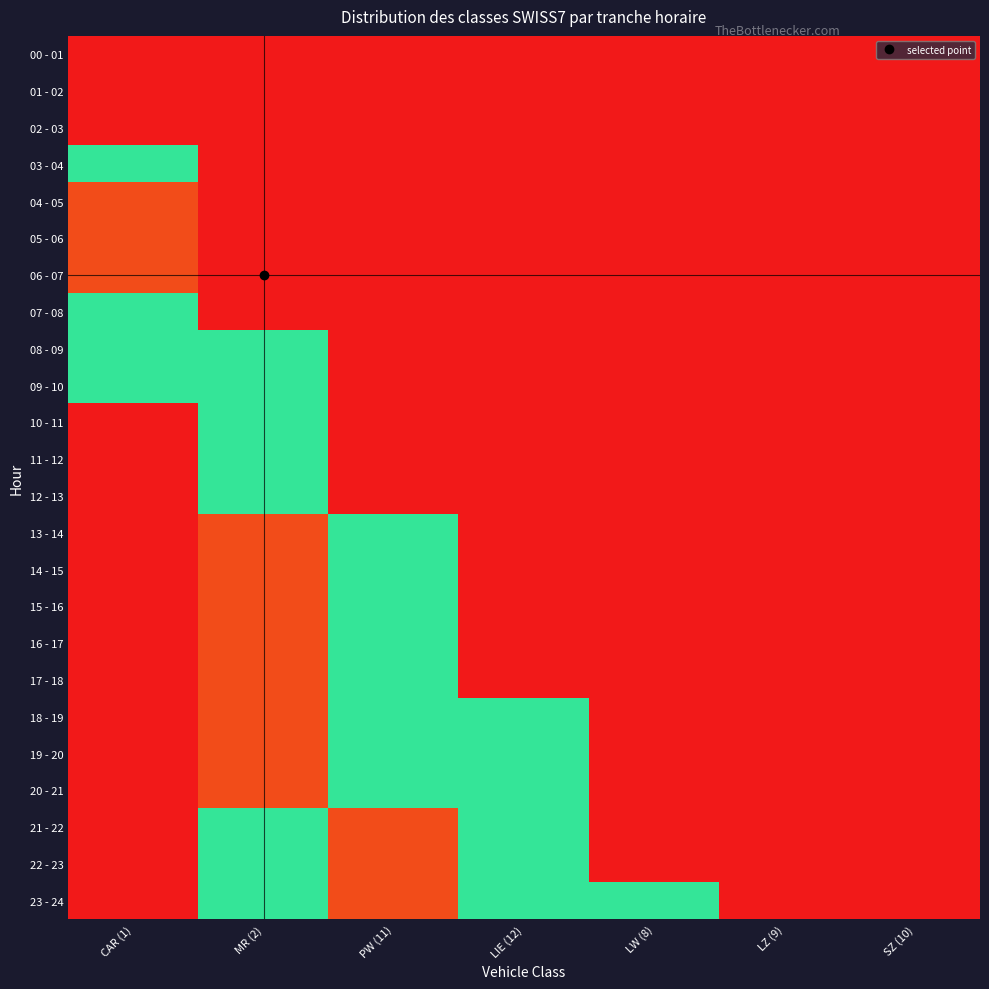

Reading right to left, extract all data points from this chart.

00 - 01: SZ (10)=0.0	LZ (9)=0.0	LW (8)=0.0	LIE (12)=0.0	PW (11)=0.0	MR (2)=0.0	CAR (1)=0.0
01 - 02: SZ (10)=0.0	LZ (9)=0.0	LW (8)=0.0	LIE (12)=0.0	PW (11)=0.0	MR (2)=0.0	CAR (1)=0.0
02 - 03: SZ (10)=0.0	LZ (9)=0.0	LW (8)=0.0	LIE (12)=0.0	PW (11)=0.0	MR (2)=0.0	CAR (1)=0.0
03 - 04: SZ (10)=0.0	LZ (9)=0.0	LW (8)=0.0	LIE (12)=0.0	PW (11)=0.0	MR (2)=0.0	CAR (1)=0.5
04 - 05: SZ (10)=0.0	LZ (9)=0.0	LW (8)=0.0	LIE (12)=0.0	PW (11)=0.0	MR (2)=0.0	CAR (1)=1.0
05 - 06: SZ (10)=0.0	LZ (9)=0.0	LW (8)=0.0	LIE (12)=0.0	PW (11)=0.0	MR (2)=0.0	CAR (1)=1.0
06 - 07: SZ (10)=0.0	LZ (9)=0.0	LW (8)=0.0	LIE (12)=0.0	PW (11)=0.0	MR (2)=0.0	CAR (1)=1.0
07 - 08: SZ (10)=0.0	LZ (9)=0.0	LW (8)=0.0	LIE (12)=0.0	PW (11)=0.0	MR (2)=0.0	CAR (1)=0.5
08 - 09: SZ (10)=0.0	LZ (9)=0.0	LW (8)=0.0	LIE (12)=0.0	PW (11)=0.0	MR (2)=0.5	CAR (1)=0.5
09 - 10: SZ (10)=0.0	LZ (9)=0.0	LW (8)=0.0	LIE (12)=0.0	PW (11)=0.0	MR (2)=0.5	CAR (1)=0.5
10 - 11: SZ (10)=0.0	LZ (9)=0.0	LW (8)=0.0	LIE (12)=0.0	PW (11)=0.0	MR (2)=0.5	CAR (1)=0.0
11 - 12: SZ (10)=0.0	LZ (9)=0.0	LW (8)=0.0	LIE (12)=0.0	PW (11)=0.0	MR (2)=0.5	CAR (1)=0.0
12 - 13: SZ (10)=0.0	LZ (9)=0.0	LW (8)=0.0	LIE (12)=0.0	PW (11)=0.0	MR (2)=0.5	CAR (1)=0.0
13 - 14: SZ (10)=0.0	LZ (9)=0.0	LW (8)=0.0	LIE (12)=0.0	PW (11)=0.5	MR (2)=1.0	CAR (1)=0.0
14 - 15: SZ (10)=0.0	LZ (9)=0.0	LW (8)=0.0	LIE (12)=0.0	PW (11)=0.5	MR (2)=1.0	CAR (1)=0.0
15 - 16: SZ (10)=0.0	LZ (9)=0.0	LW (8)=0.0	LIE (12)=0.0	PW (11)=0.5	MR (2)=1.0	CAR (1)=0.0
16 - 17: SZ (10)=0.0	LZ (9)=0.0	LW (8)=0.0	LIE (12)=0.0	PW (11)=0.5	MR (2)=1.0	CAR (1)=0.0
17 - 18: SZ (10)=0.0	LZ (9)=0.0	LW (8)=0.0	LIE (12)=0.0	PW (11)=0.5	MR (2)=1.0	CAR (1)=0.0
18 - 19: SZ (10)=0.0	LZ (9)=0.0	LW (8)=0.0	LIE (12)=0.5	PW (11)=0.5	MR (2)=1.0	CAR (1)=0.0
19 - 20: SZ (10)=0.0	LZ (9)=0.0	LW (8)=0.0	LIE (12)=0.5	PW (11)=0.5	MR (2)=1.0	CAR (1)=0.0
20 - 21: SZ (10)=0.0	LZ (9)=0.0	LW (8)=0.0	LIE (12)=0.5	PW (11)=0.5	MR (2)=1.0	CAR (1)=0.0
21 - 22: SZ (10)=0.0	LZ (9)=0.0	LW (8)=0.0	LIE (12)=0.5	PW (11)=1.0	MR (2)=0.5	CAR (1)=0.0
22 - 23: SZ (10)=0.0	LZ (9)=0.0	LW (8)=0.0	LIE (12)=0.5	PW (11)=1.0	MR (2)=0.5	CAR (1)=0.0
23 - 24: SZ (10)=0.0	LZ (9)=0.0	LW (8)=0.5	LIE (12)=0.5	PW (11)=1.0	MR (2)=0.5	CAR (1)=0.0